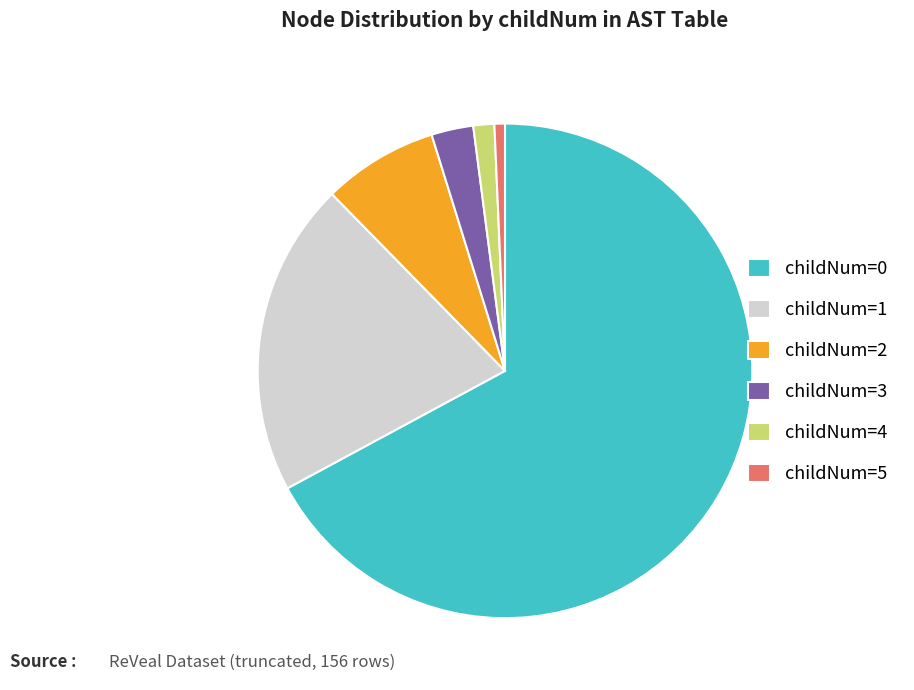

What is the smallest slice in the pie chart?

childNum=5